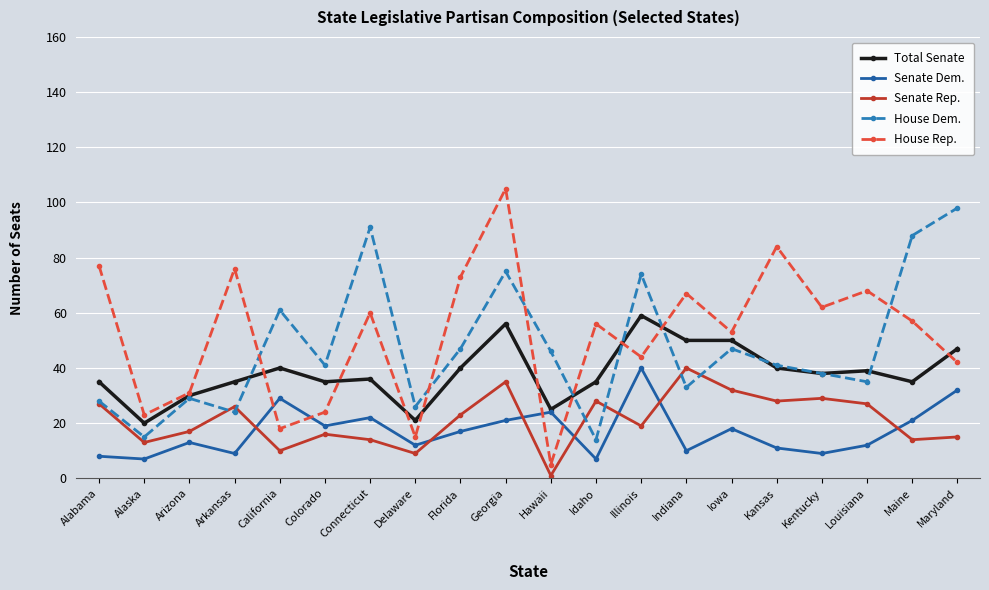

Which series has the largest range (max minus min)?

House Rep.